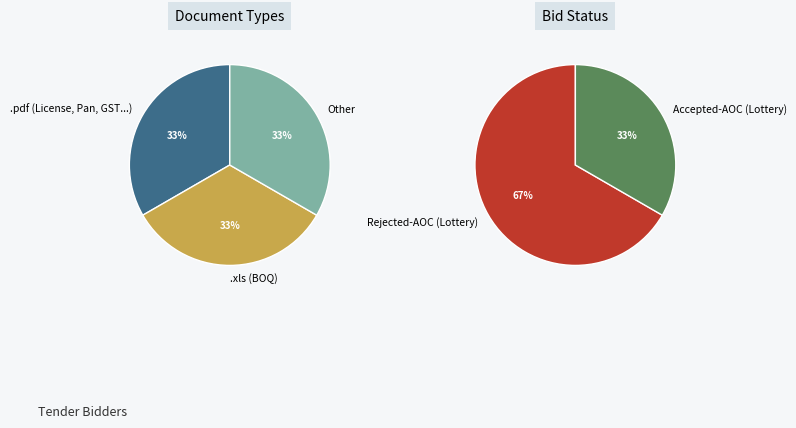

Count the number of slices in the pie.

3